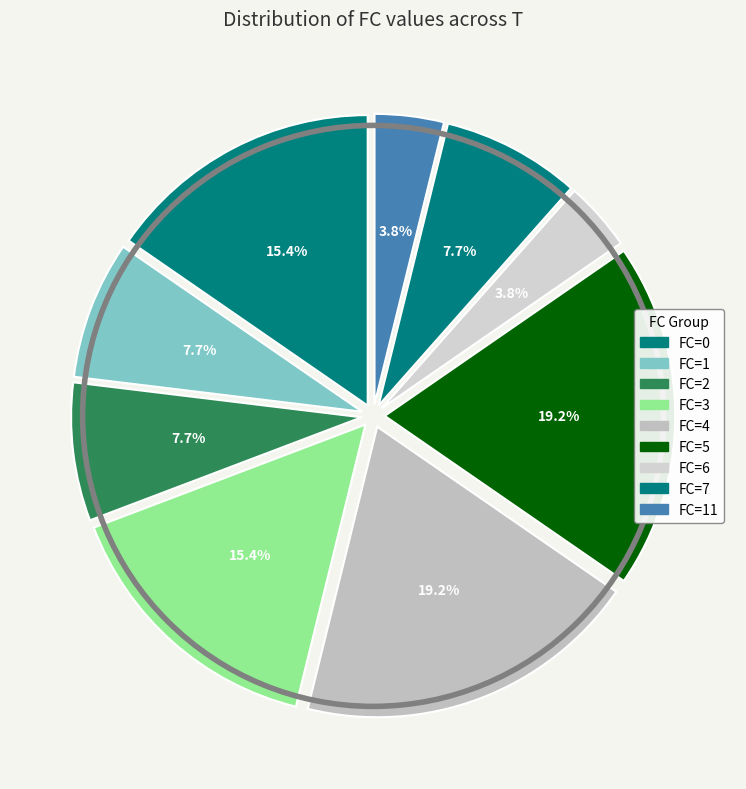

Which slice is the largest?

FC=4